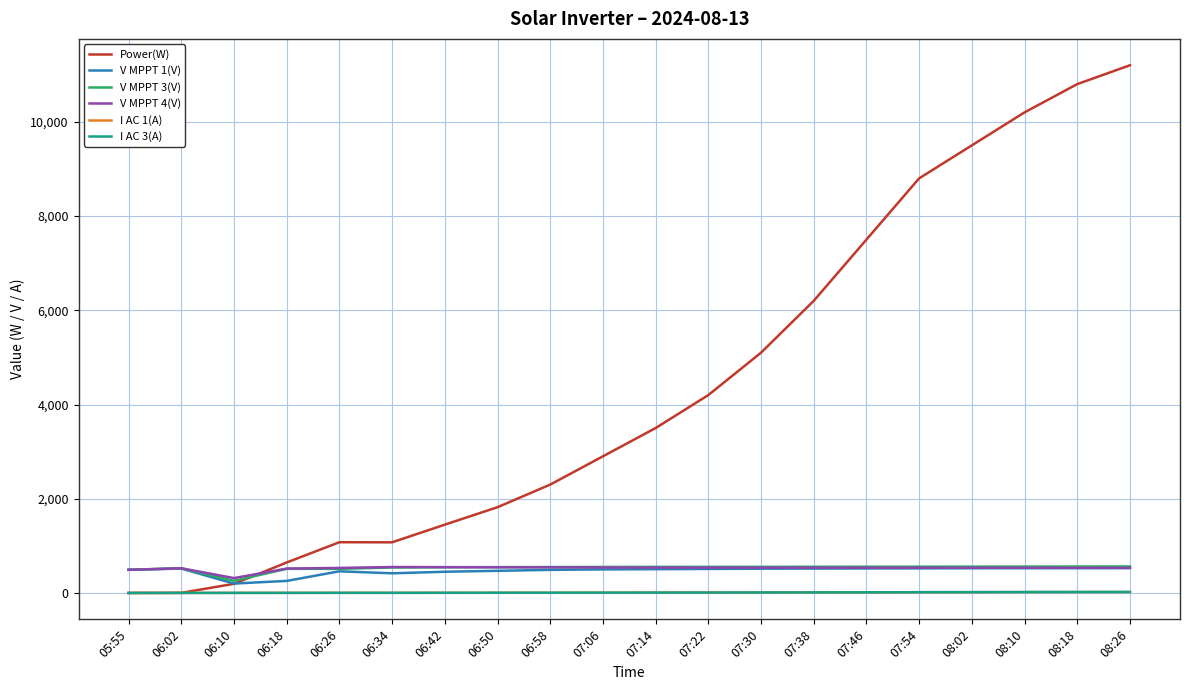

Between which two adjacent categories do Power(W) and V MPPT 4(V) first intersect?

06:10 and 06:18